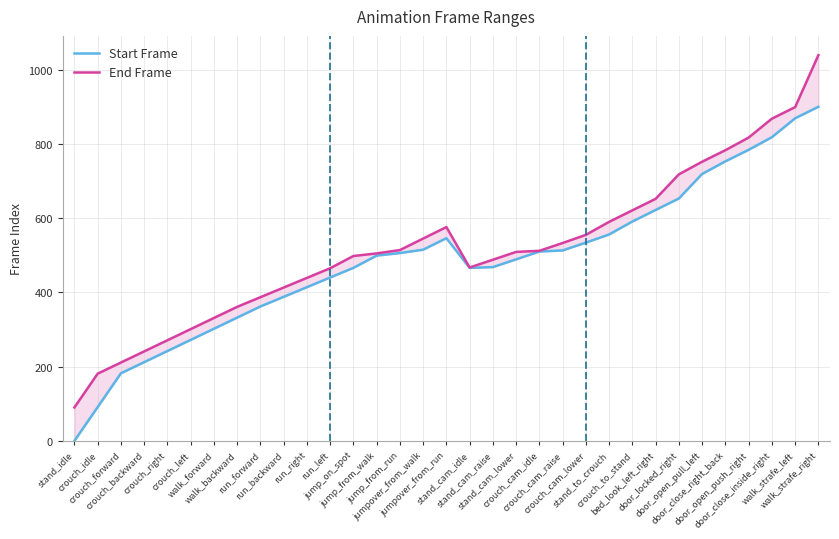

The value of End Frame at walk_forward is 331. True or false?

True